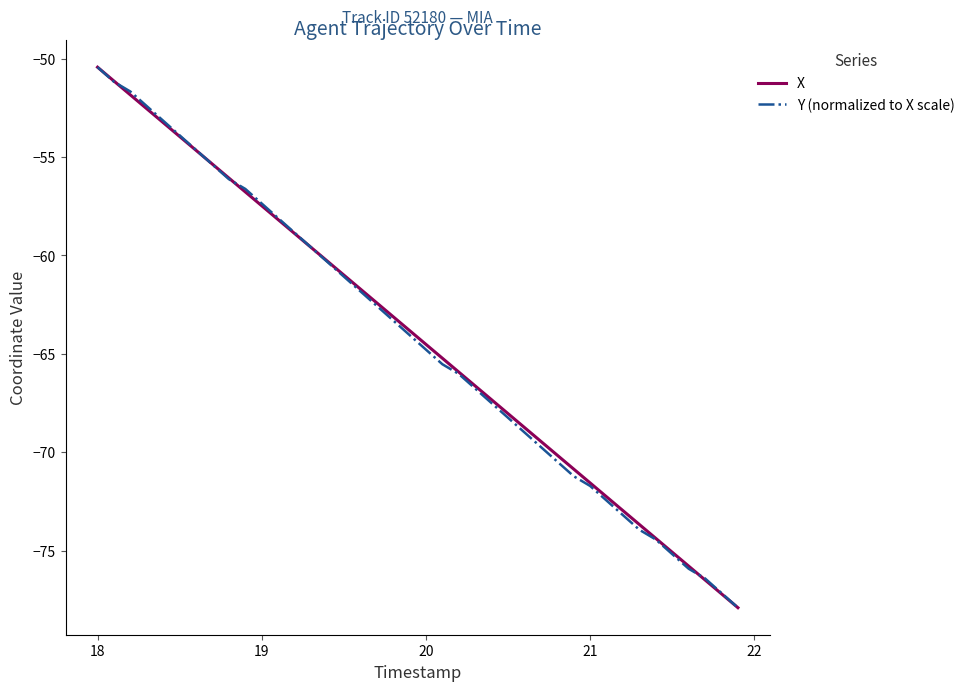

What is the maximum value shown in the chart?

-50.4